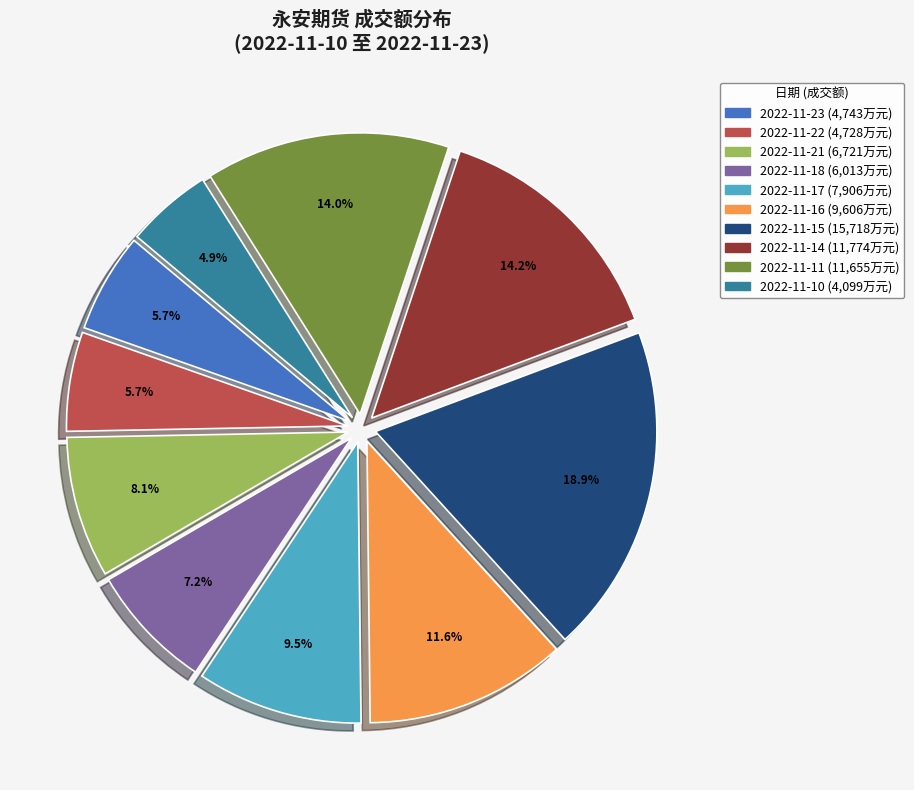

True or false: 2022-11-22 accounts for 18% of the total.

False